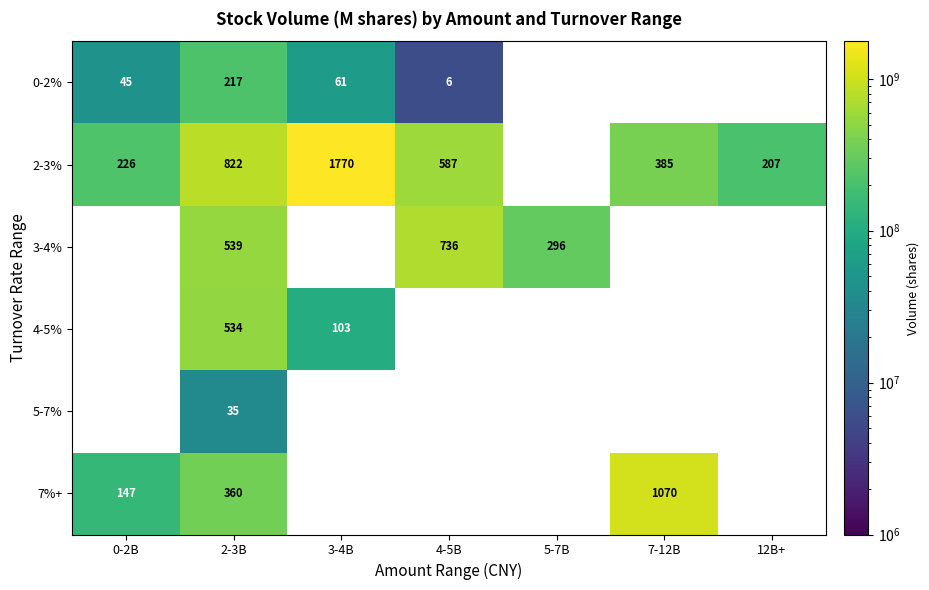

What is the difference between the 2-3% values at 7-12B and 4-5B?

202